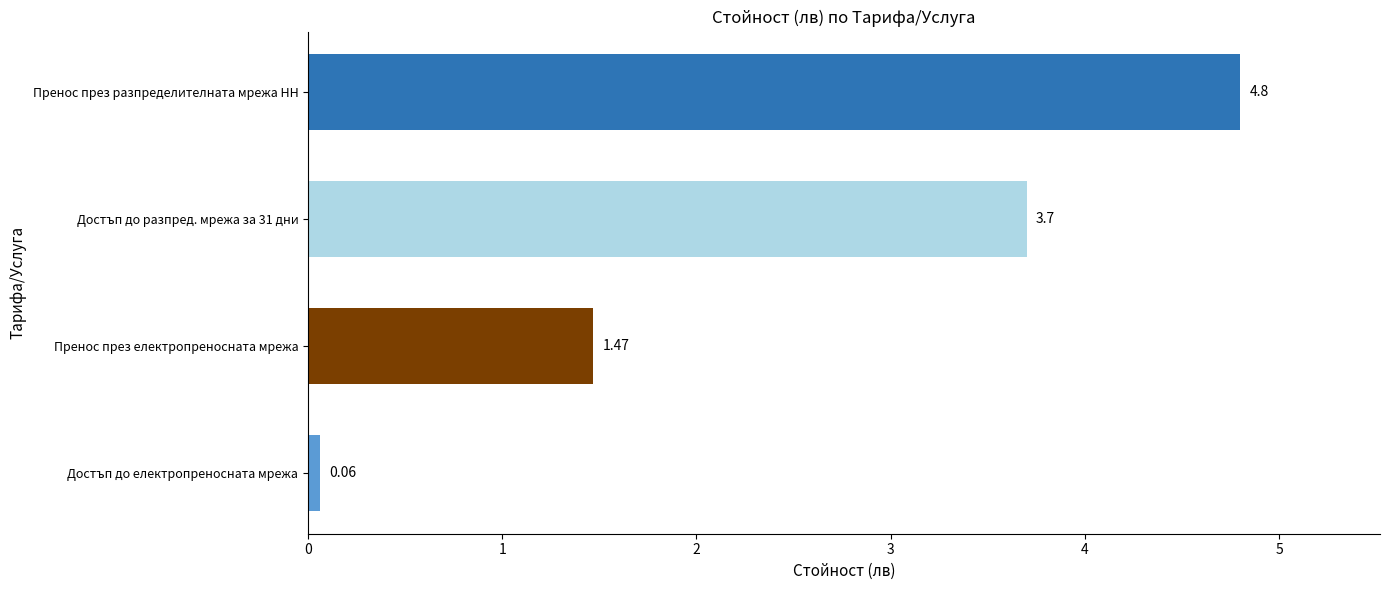

Which has a higher value, Пренос през електропреносната мрежа or Достъп до електропреносната мрежа?

Пренос през електропреносната мрежа